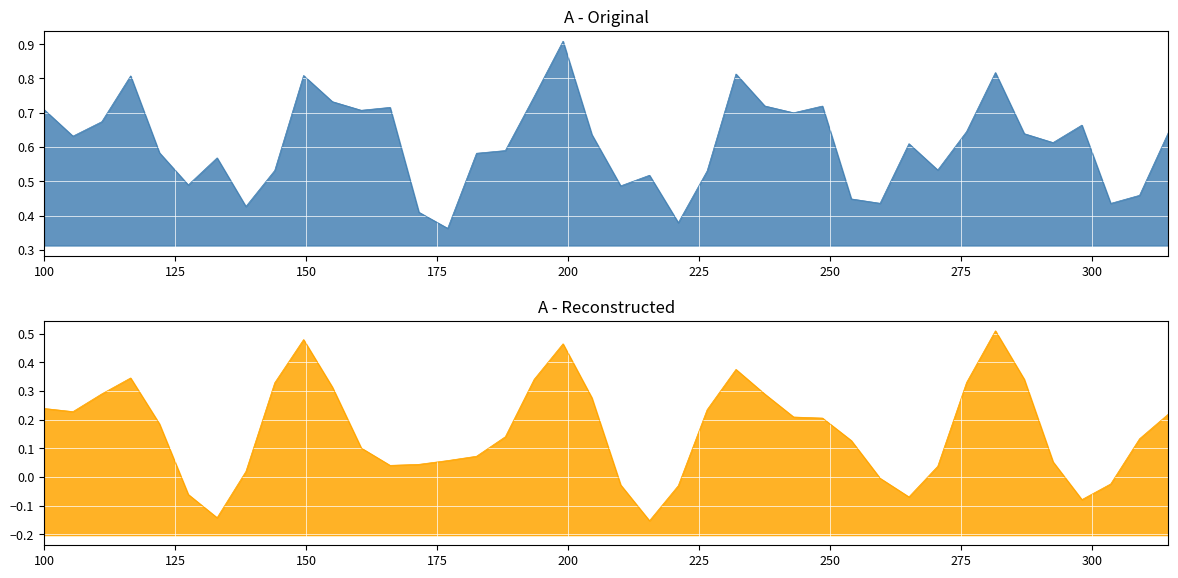

Between 127.5 and 265, which is larger?

127.5